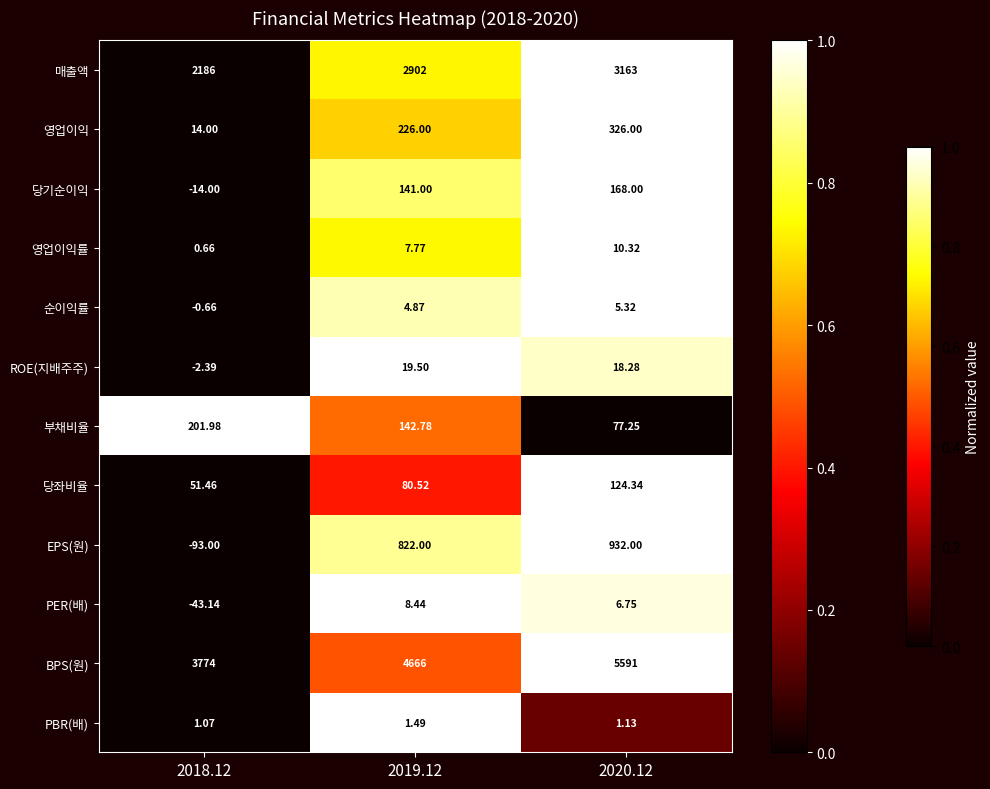

At how many categories does at least one series exceed 0?

3